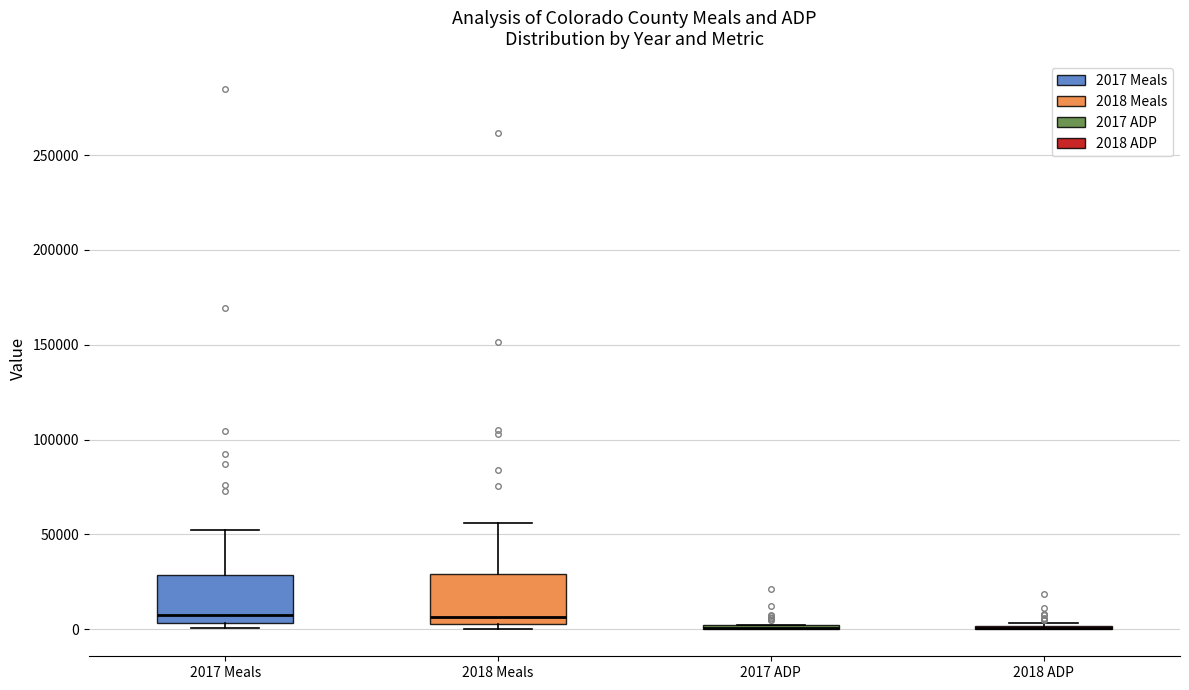

Reading left to right, transcribe this box plot: for each box, give where its median line is, the range the box spans, and where its two whiskers end, as read against the y-axis. The values are not printed on the chart, so give them approximately, as read against the axis.

2017 Meals: median 5000 (just above the box's lower edge), box 5000 to 30000, whiskers 0 to 55000
2018 Meals: median 5000 (just above the box's lower edge), box 5000 to 30000, whiskers 0 to 55000
2017 ADP: box collapsed to a line at 0, whiskers 0 to 0
2018 ADP: box collapsed to a line at 0, whiskers 0 to 5000